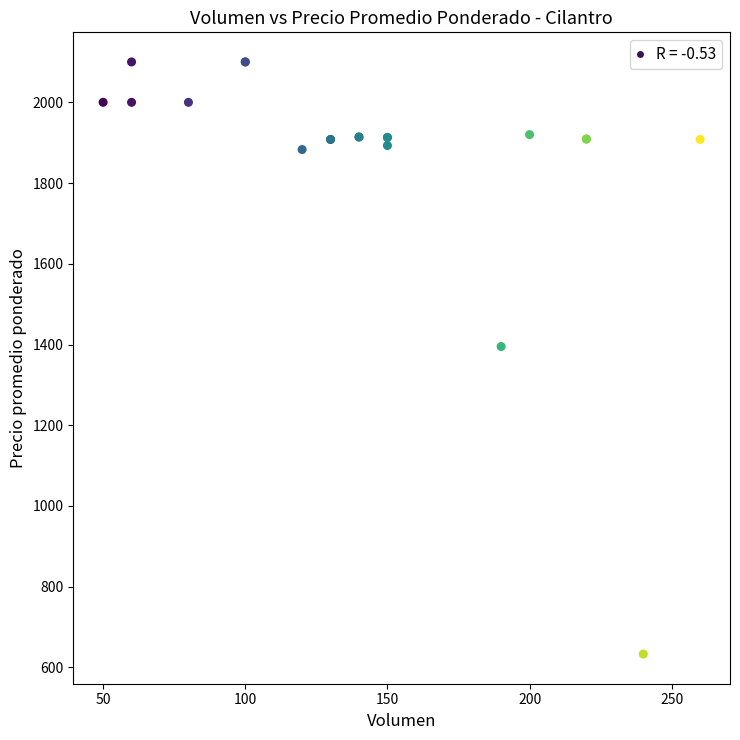

What Y value in the scatter plot is closest to 1366?

1395